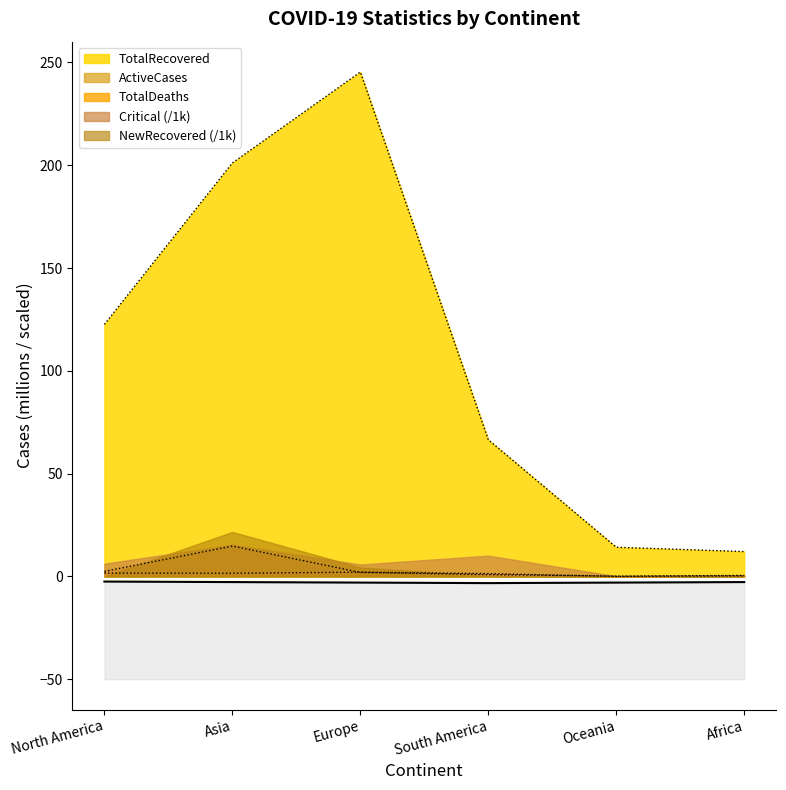

Is the value of TotalDeaths at North America greater than the value of TotalRecovered at Oceania?

No